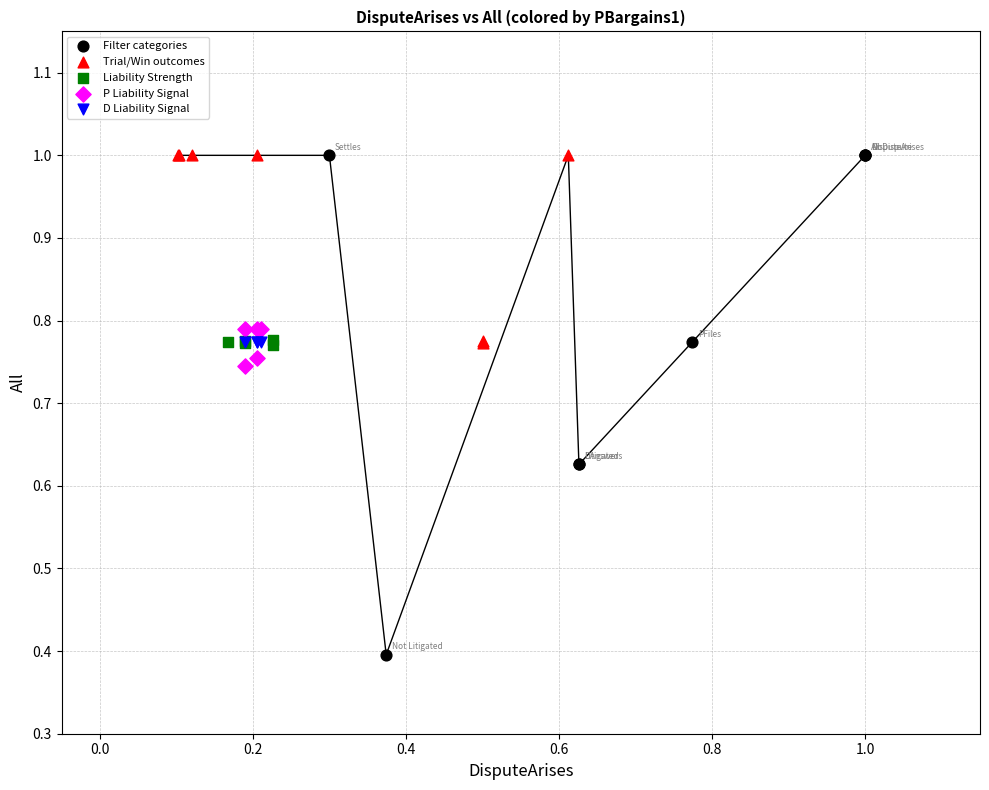

Which series reaches the minimum Y coordinate?

Filter categories